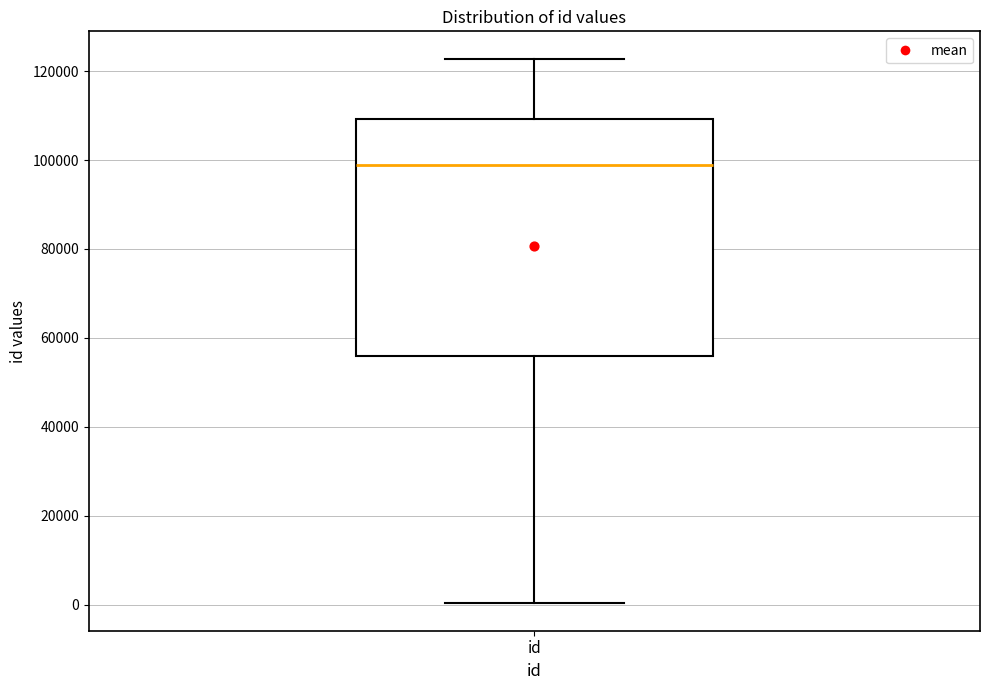

Read this box plot against the y-axis: the position of the median line, the range covered by the box, and the ends of both whiskers. The values are not printed on the chart, so give them approximately, as read against the axis.

median 98000, box 56000 to 110000, whiskers 0 to 122000